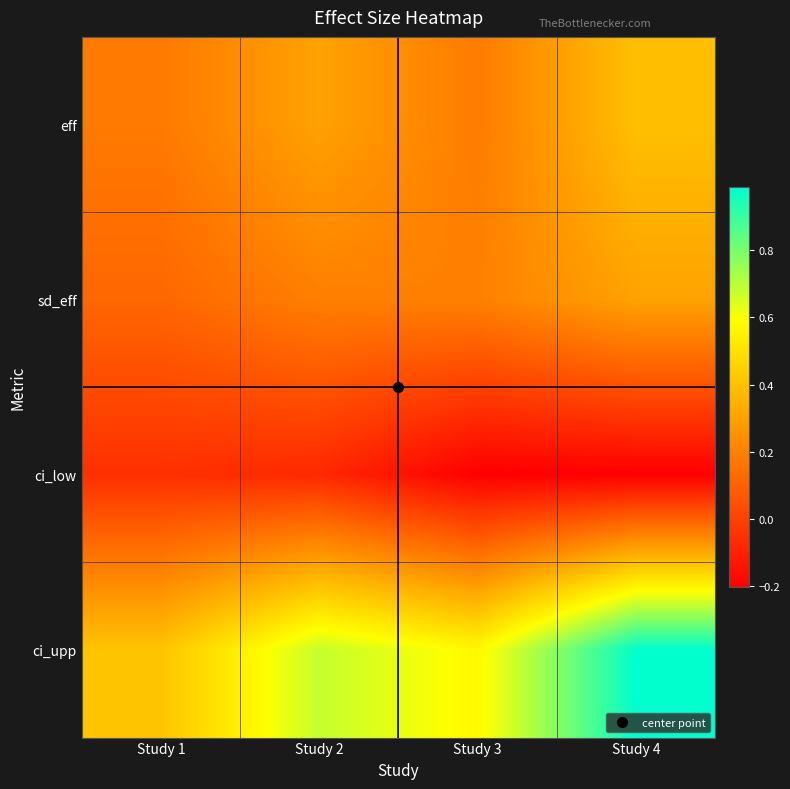

Reading left to right, what are all the values shown in this chart?

eff: Study 1=0.2	Study 2=0.3	Study 3=0.2	Study 4=0.4
sd_eff: Study 1=0.1	Study 2=0.2	Study 3=0.2	Study 4=0.3
ci_low: Study 1=-0.1	Study 2=-0.1	Study 3=-0.2	Study 4=-0.2
ci_upp: Study 1=0.4	Study 2=0.7	Study 3=0.6	Study 4=1.0